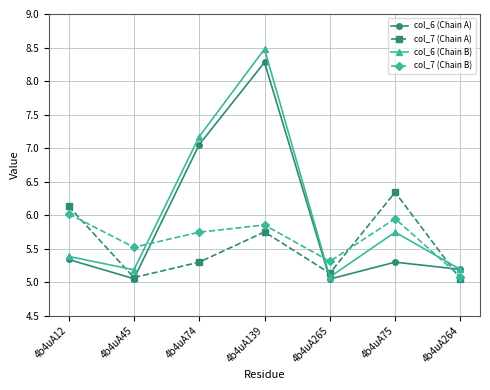

Is the value of col_7 (Chain B) at 4b4uA45 greater than the value of col_7 (Chain A) at 4b4uA265?

Yes